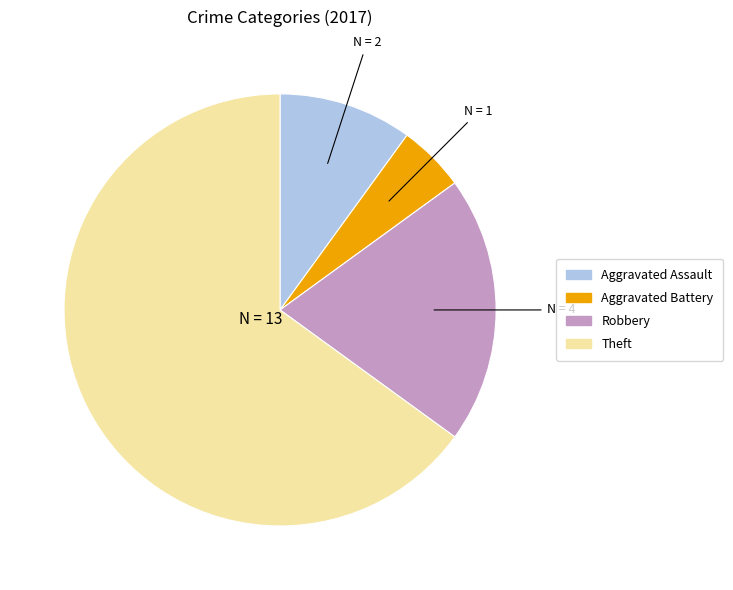

How many segments does this pie chart have?

4